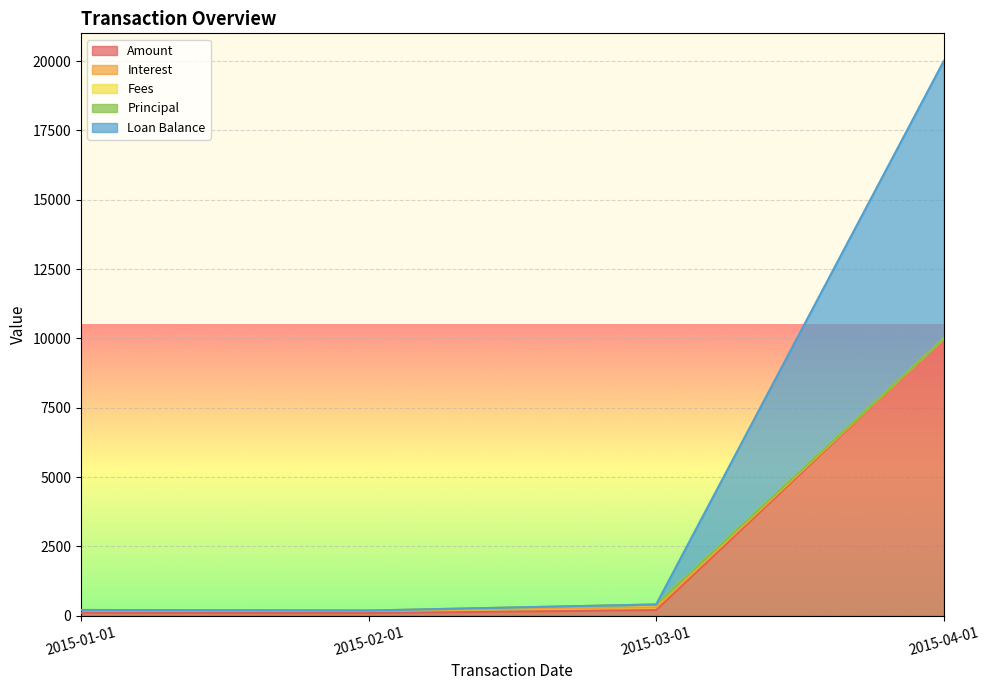

Does the chart display data point markers on the line(s)?

No